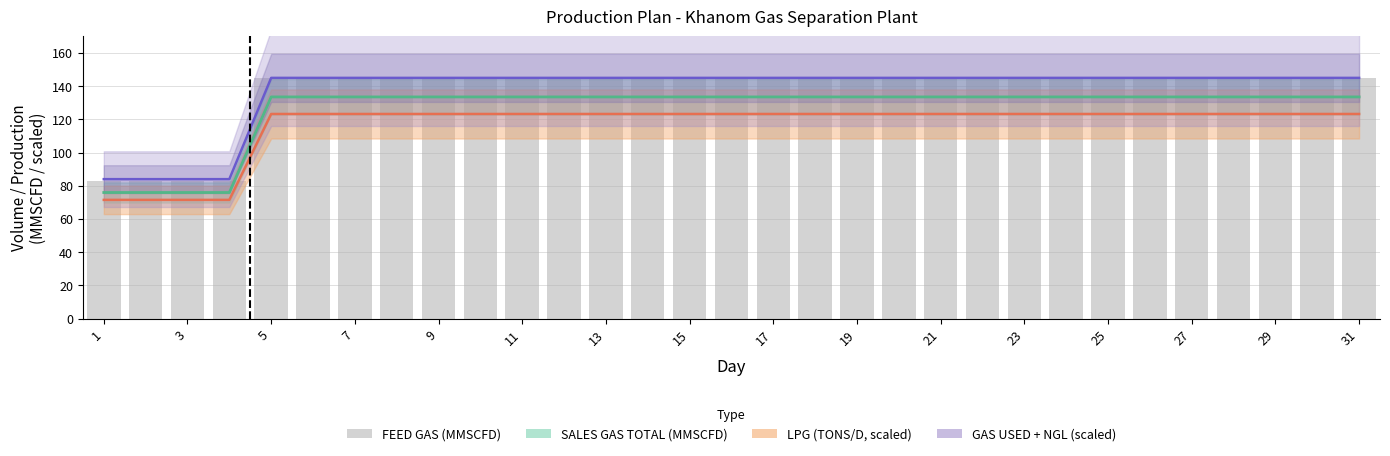

True or false: GAS USED + NGL (scaled) has a value of 243.1 at 31.

False